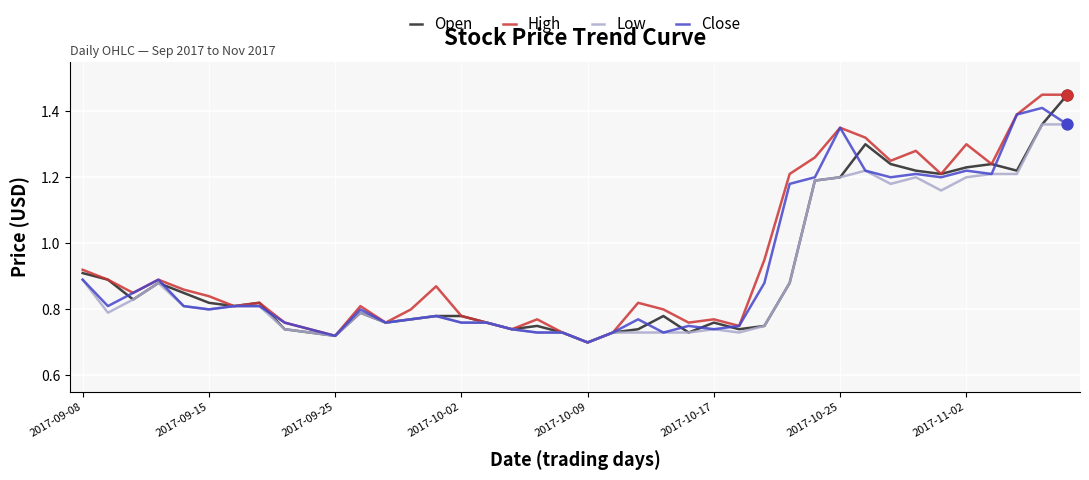

What are all the series names shown in the legend?

Open, High, Low, Close